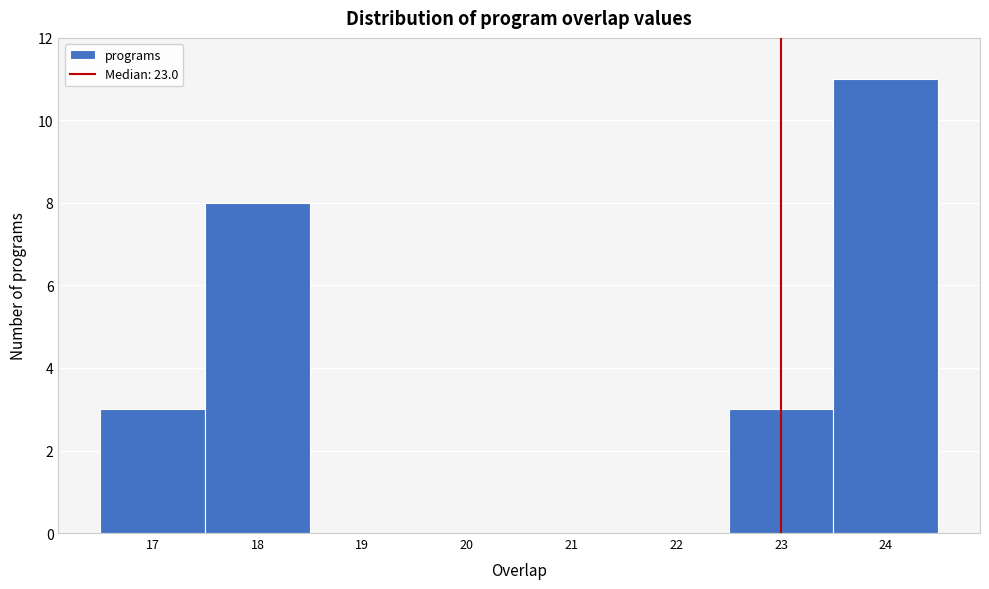

Reading left to right, transcribe this chart: for each bar, give the range it covers on the x-axis and its height. The values are not printed on the chart, so give them approximately, as read against the axis.

16.5 to 17.5: 3
17.5 to 18.5: 8
18.5 to 19.5: 0
19.5 to 20.5: 0
20.5 to 21.5: 0
21.5 to 22.5: 0
22.5 to 23.5: 3
23.5 to 24.5: 11